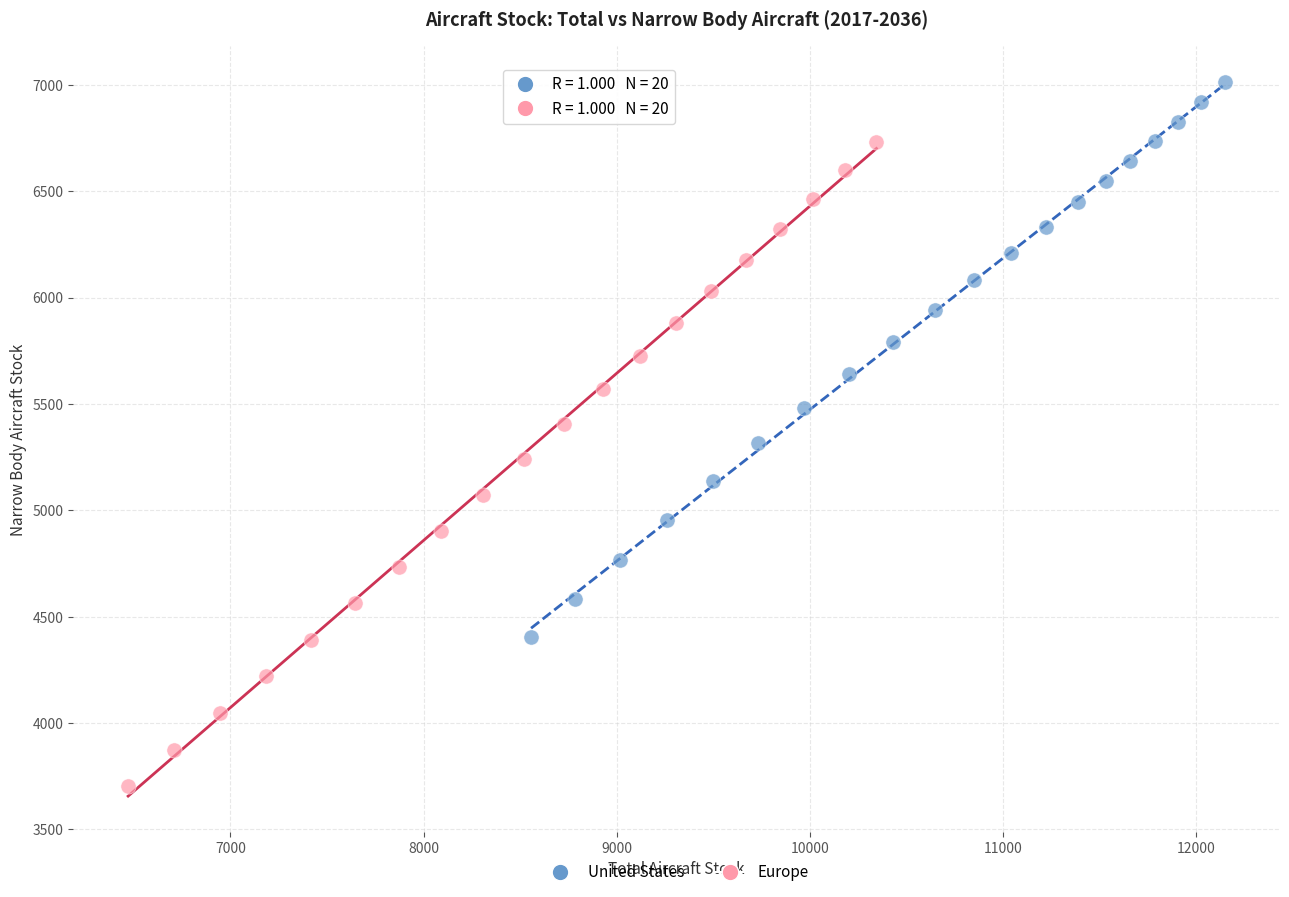

Which series contains the highest Y value?

United States